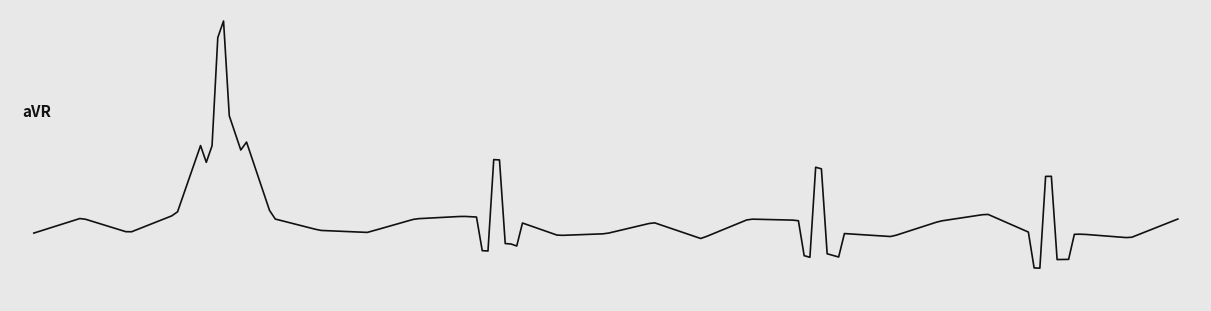

Is this an area chart (filled region under the line)?

No